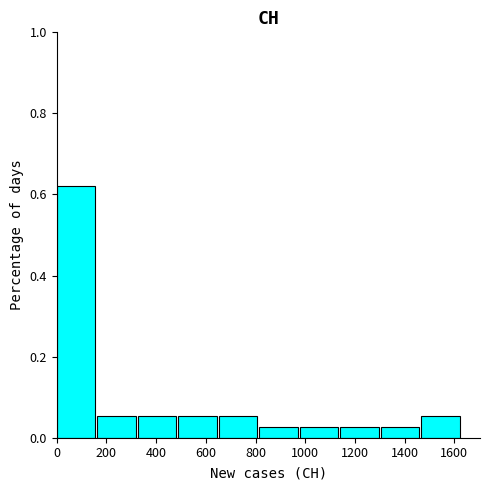

Reading left to right, transcribe this chart: for each bar, give the range it covers on the x-axis and its height. Neither the bar edges nor the heights are printed on the chart, so give them approximately, as read against the axes.

0 to 160: 0.62
160 to 320: 0.06
320 to 480: 0.06
480 to 660: 0.06
660 to 820: 0.06
820 to 980: 0.02
980 to 1140: 0.02
1140 to 1300: 0.02
1300 to 1460: 0.02
1460 to 1640: 0.06